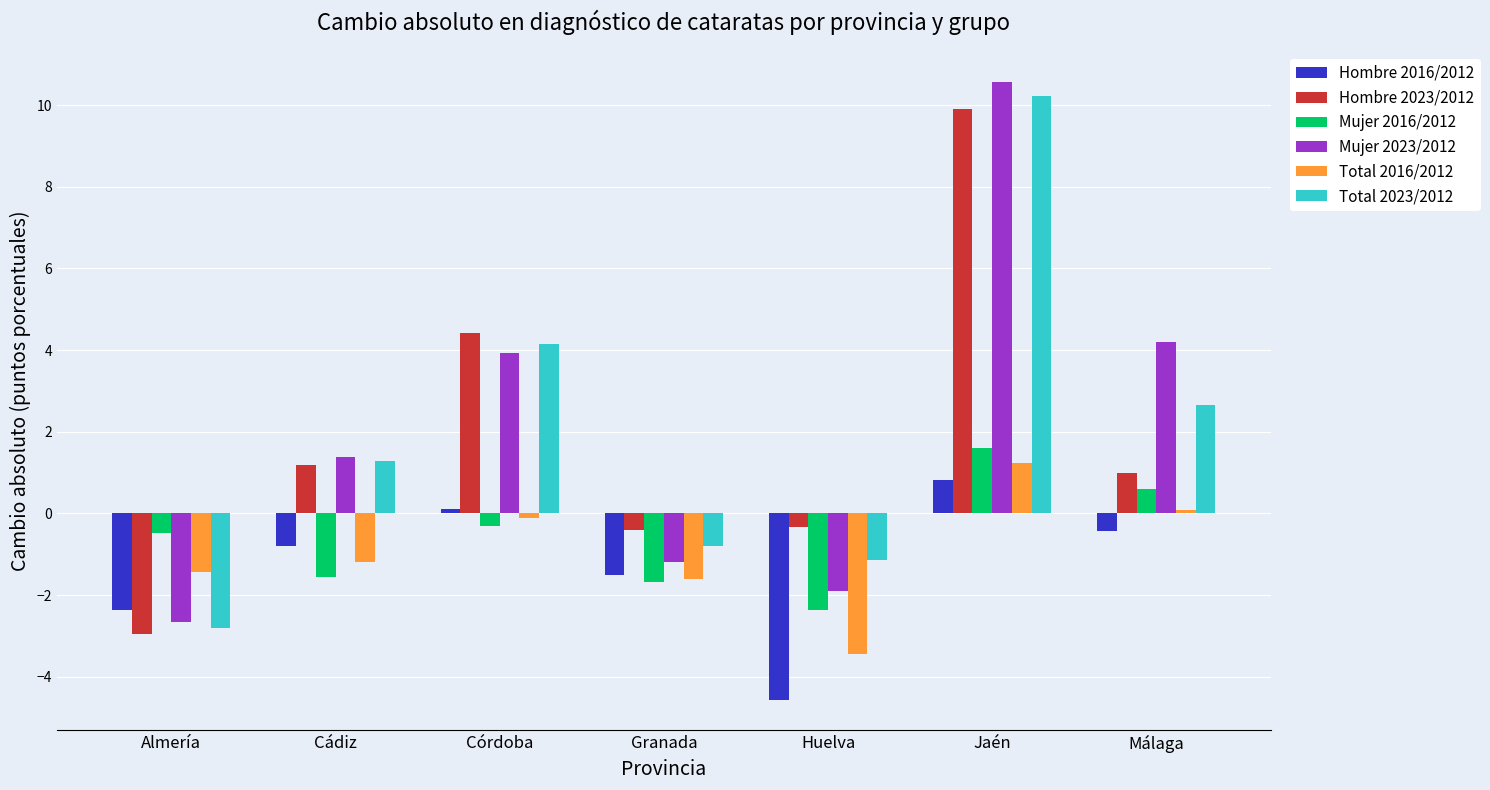

Which category has the highest value across all series?

Jaén